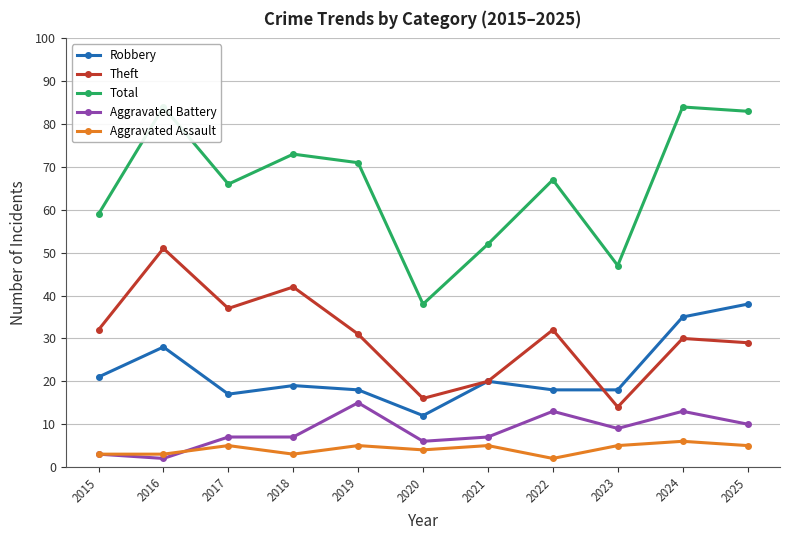

How many lines are shown in the chart?

5